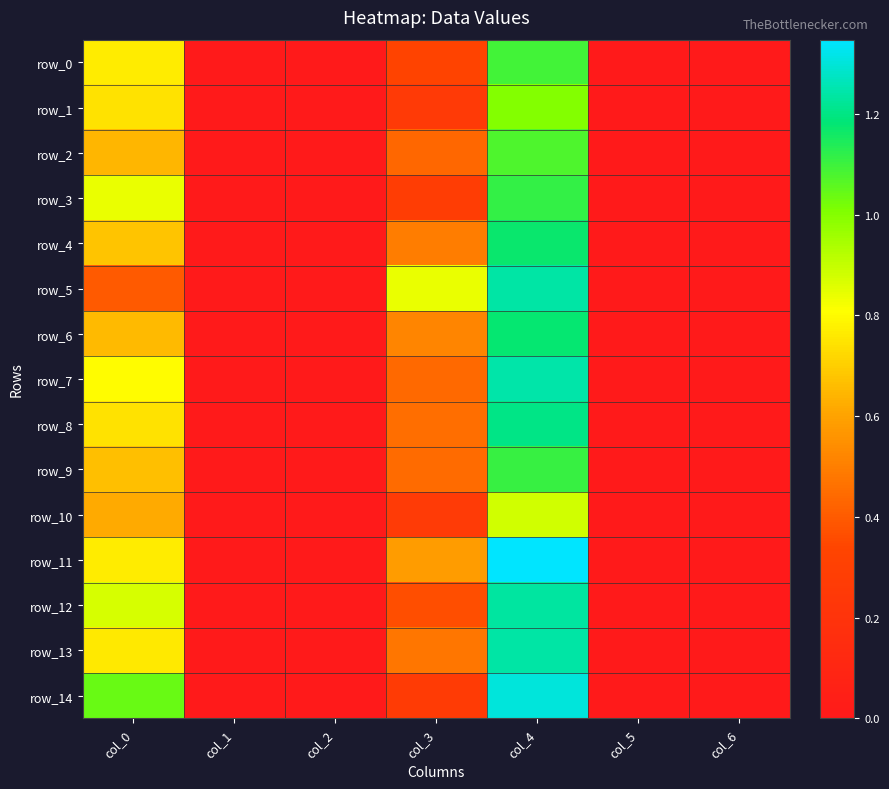

Is it true that row_10 equals 0.6 at col_0?

True